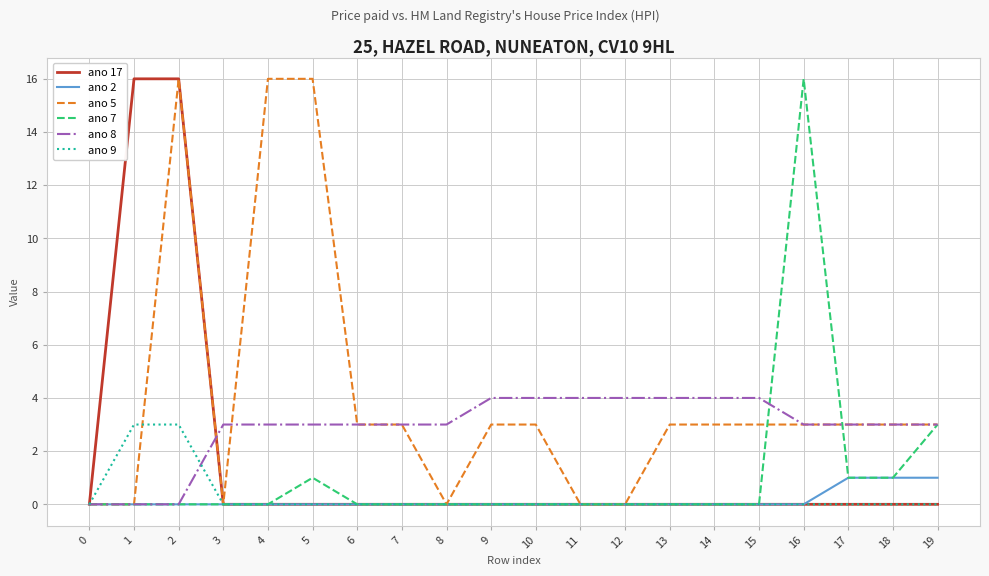

Which series has the largest total across all categories?

ano 5